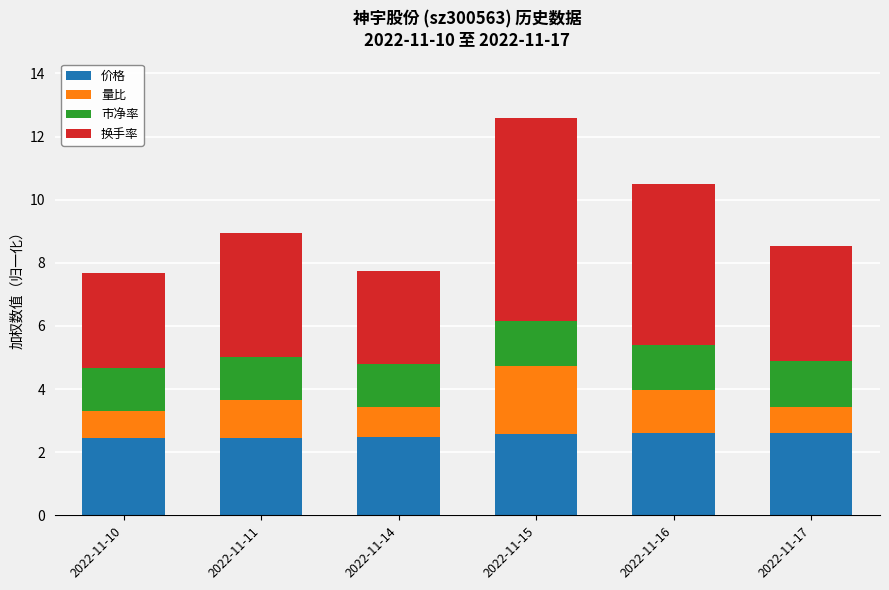

The 价格 series shows 1.2 at 2022-11-17. True or false?

False